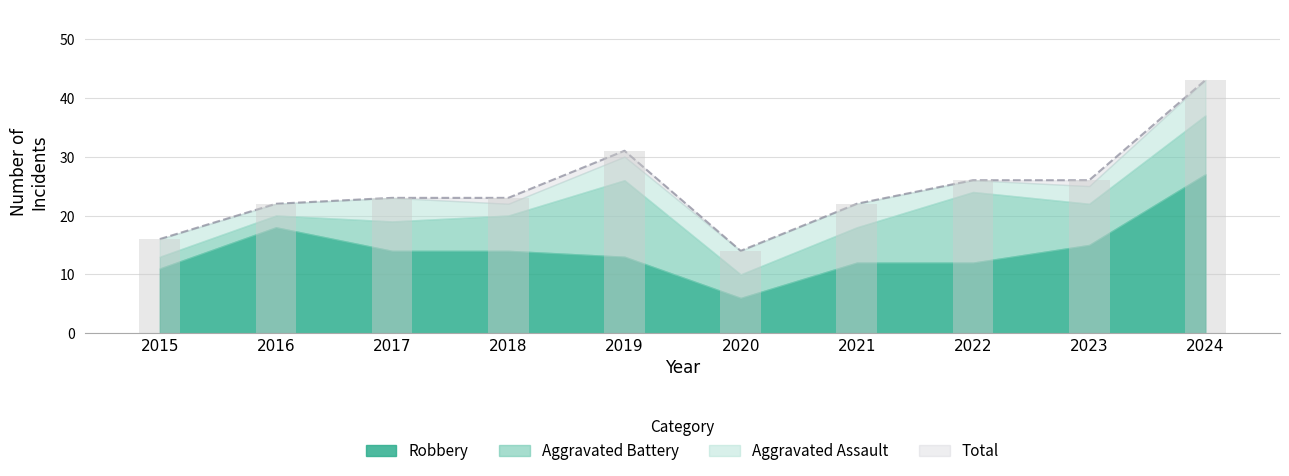

True or false: Aggravated Battery has a value of 1 at 2015.

False